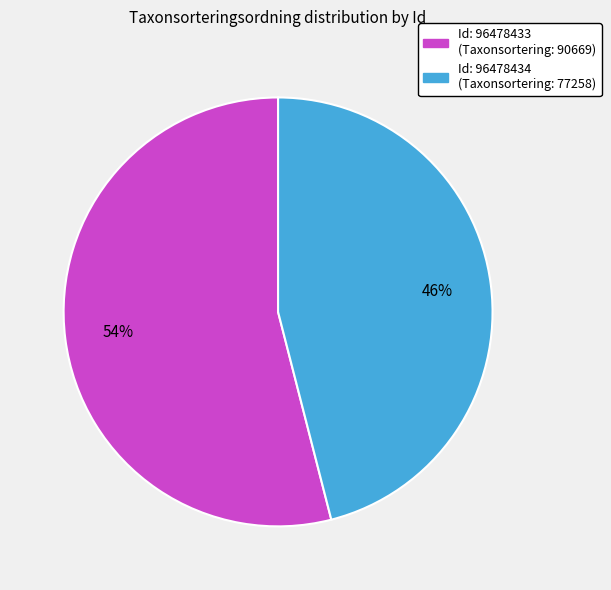

Is there any slice that represents more than half of the pie?

Yes